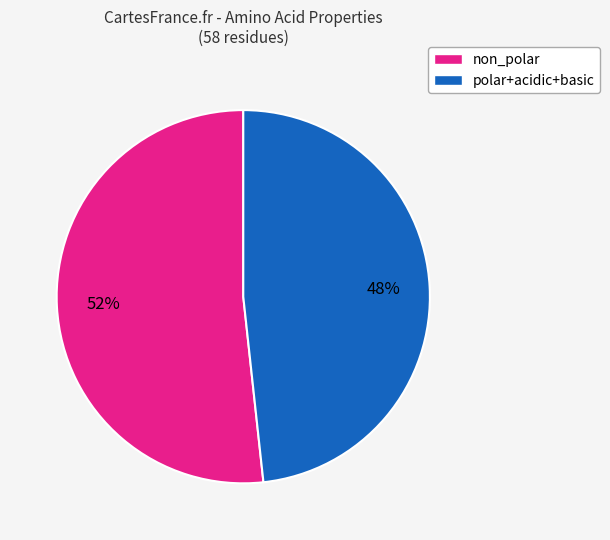

Is there a majority slice in this chart?

Yes